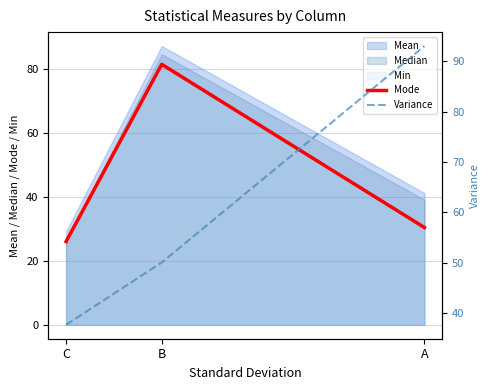

Which category has the highest value in the Mode series?

B